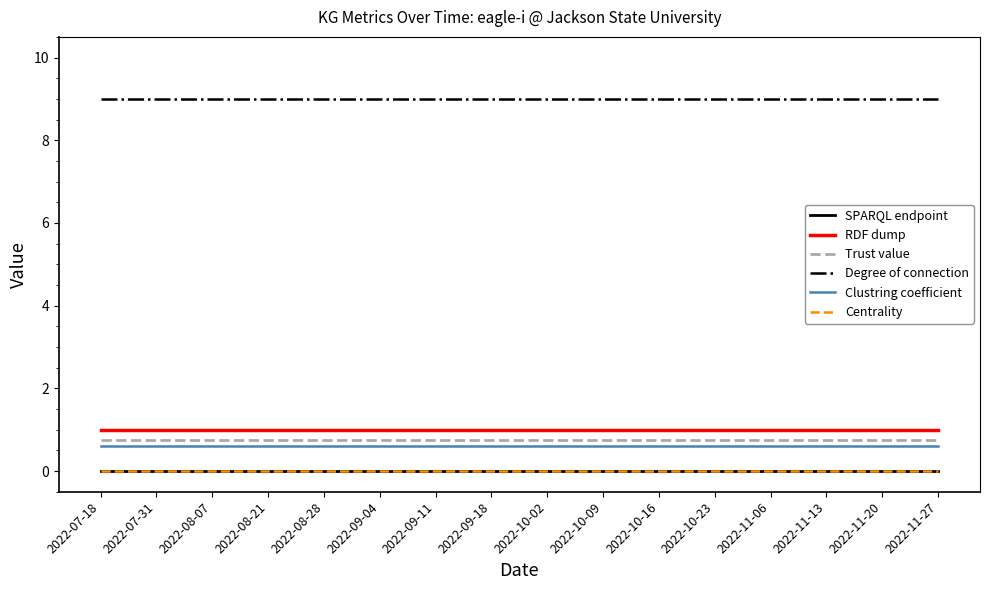

Does the chart display data point markers on the line(s)?

No